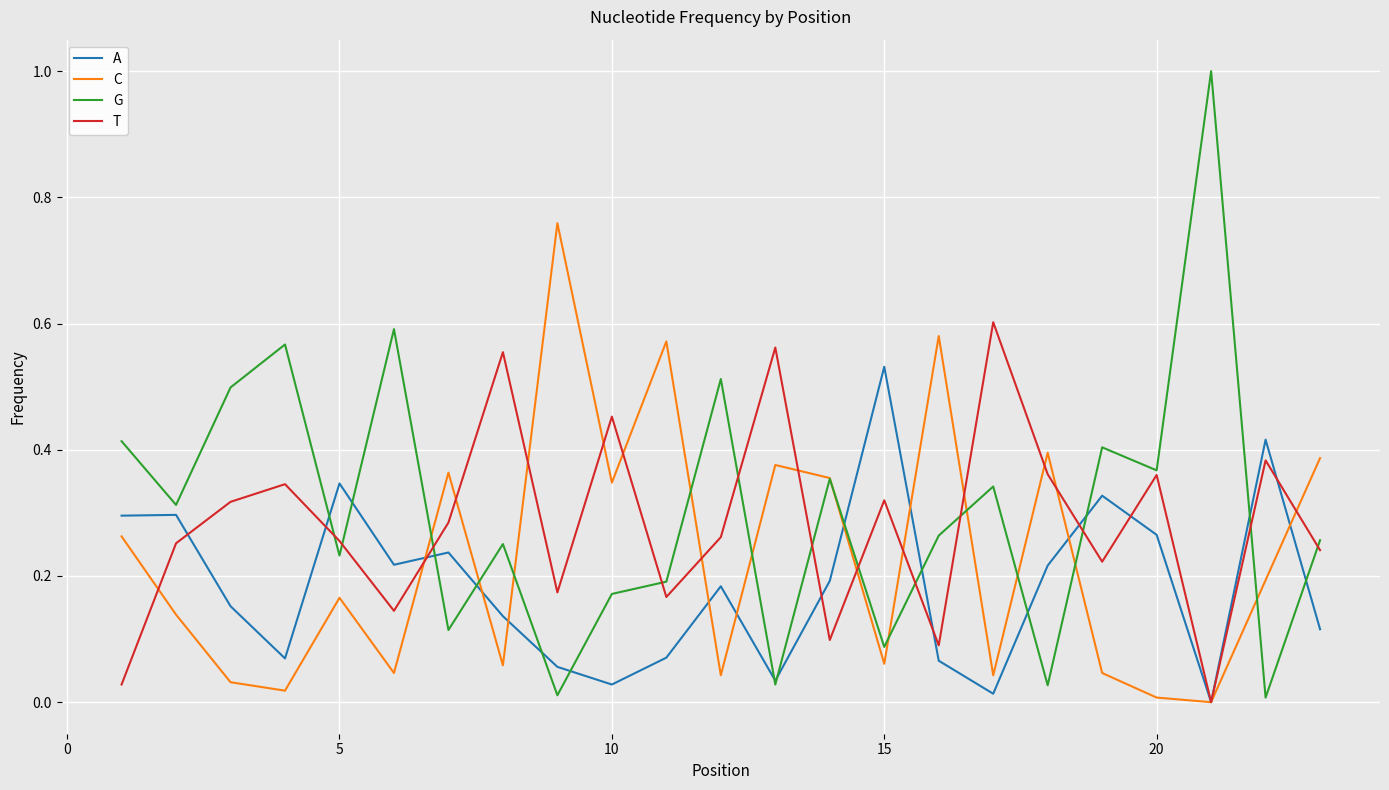

List the series in order of their overall mean, highest first.

G, T, C, A